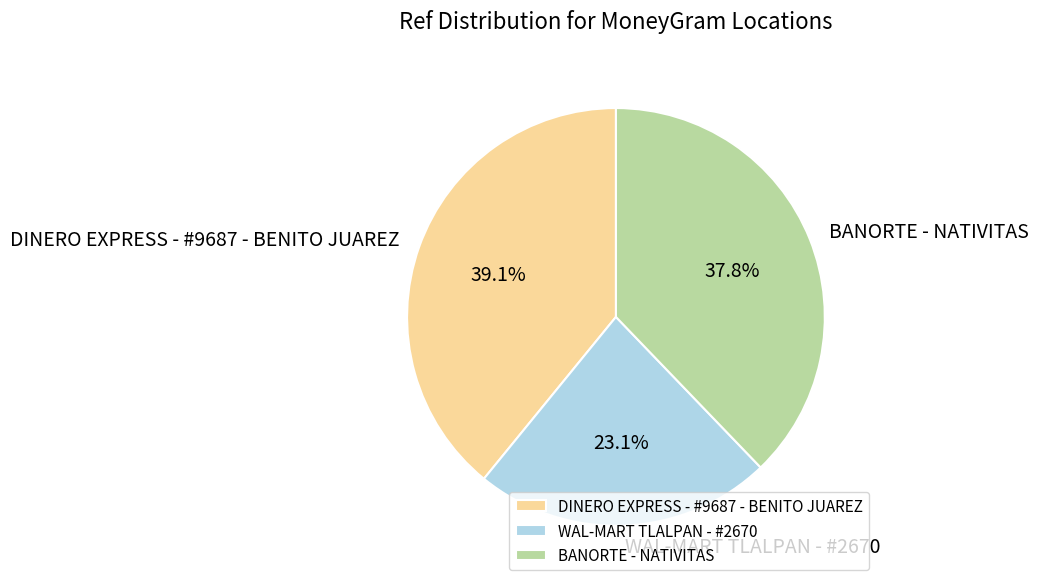

To the nearest percent, what is the combined percentage of WAL-MART TLALPAN - #2670 and DINERO EXPRESS - #9687 - BENITO JUAREZ?

62%